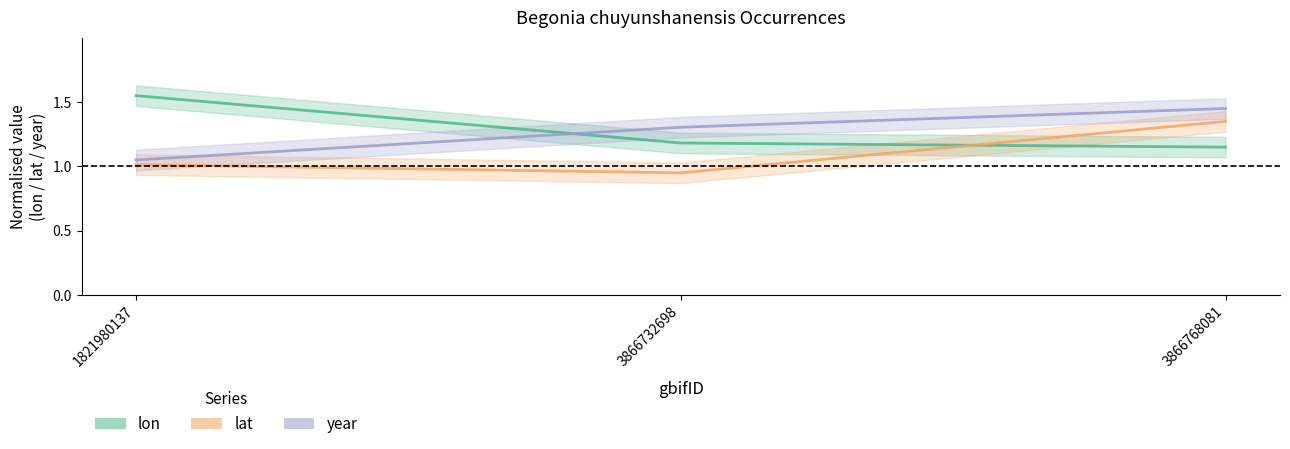

Is the value of lon at 1821980137 greater than the value of lat at 3866732698?

Yes